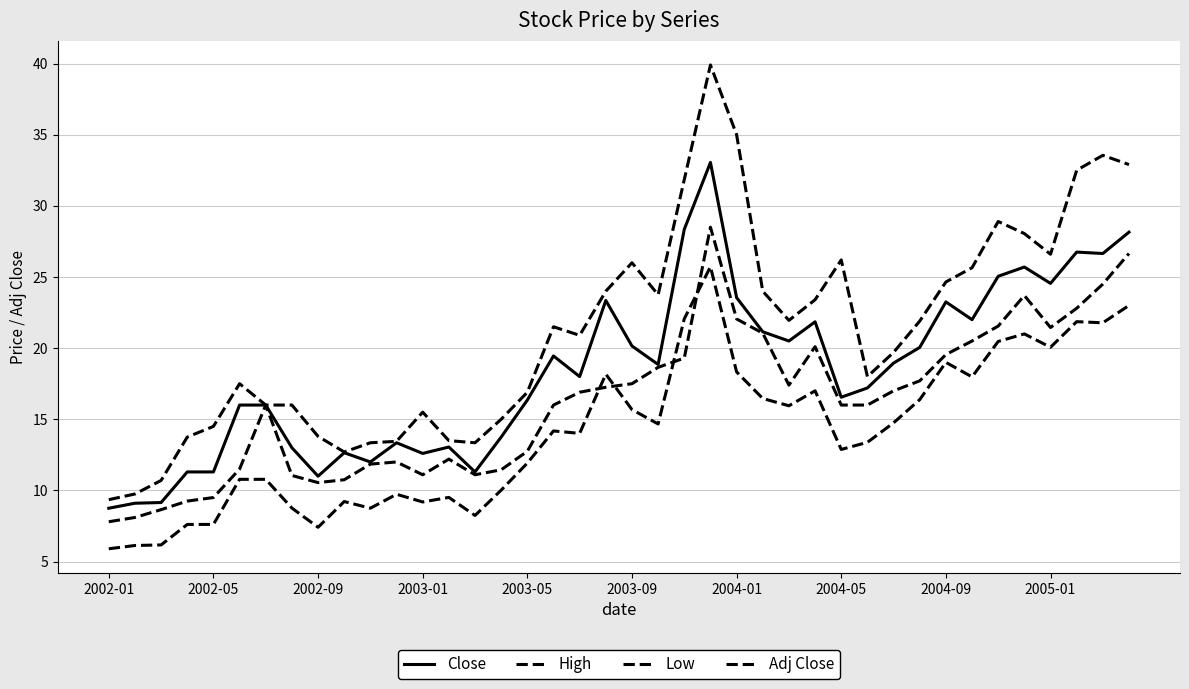

Is this an area chart (filled region under the line)?

No